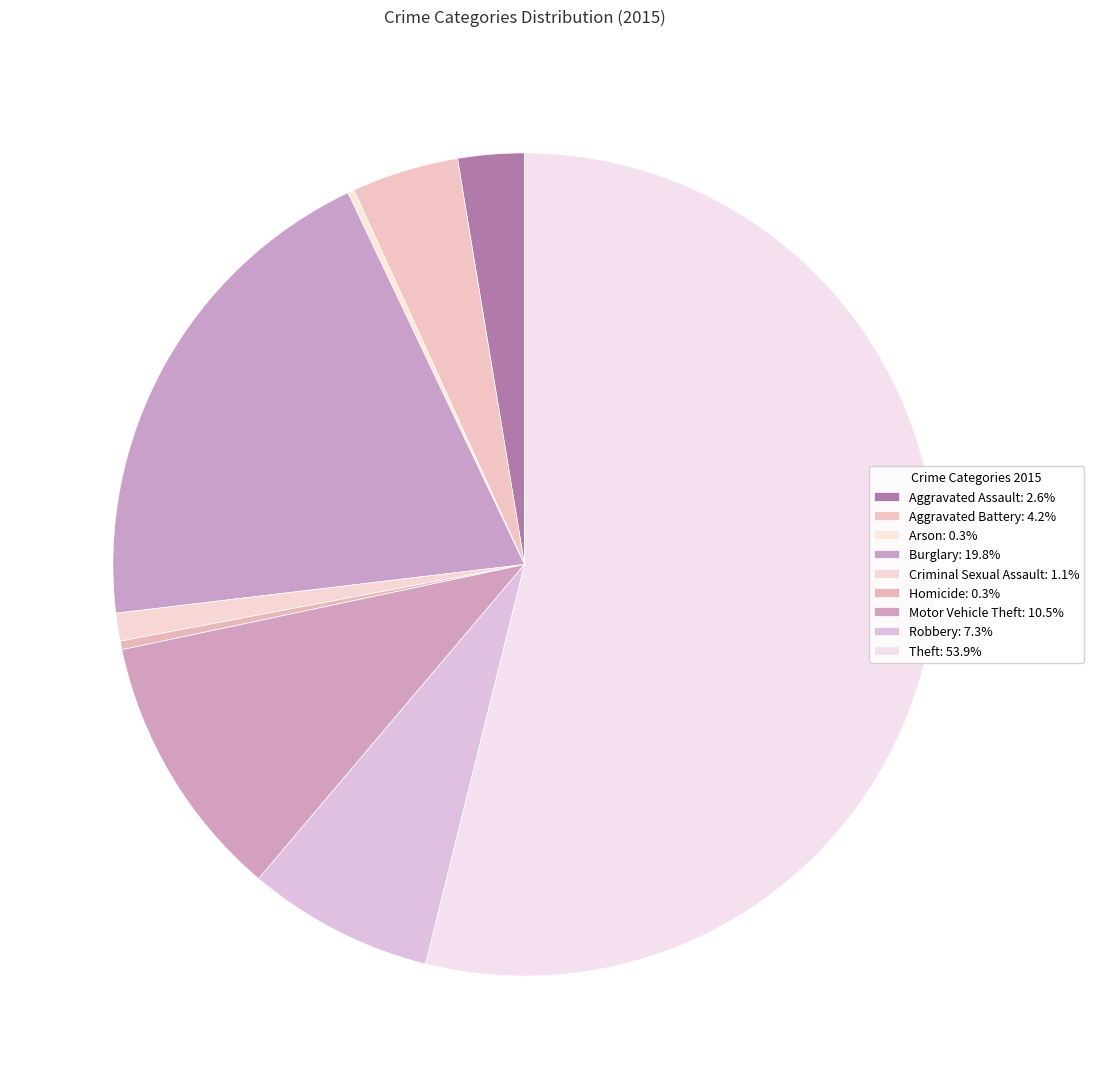

To the nearest percent, what portion does Aggravated Assault represent?

3%